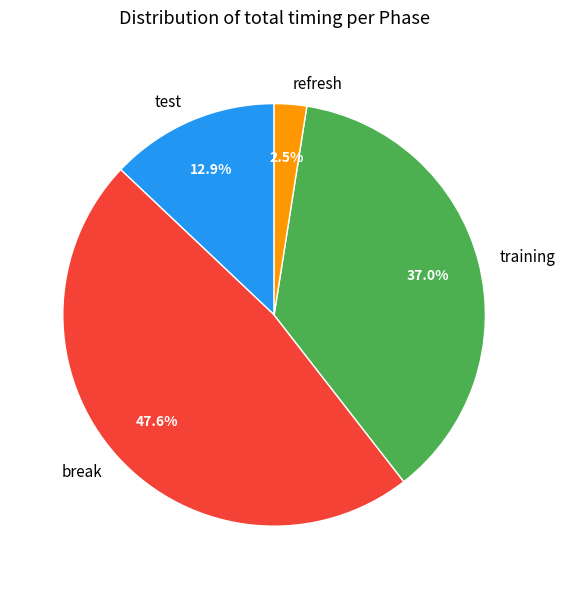

How much of the chart is everything except test?

87.1%